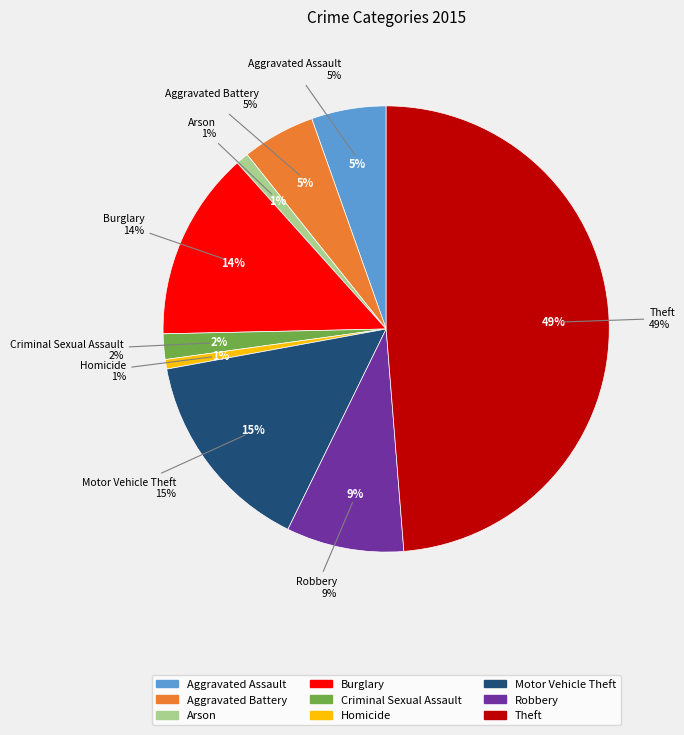

Does Robbery account for over 50% of the chart?

No